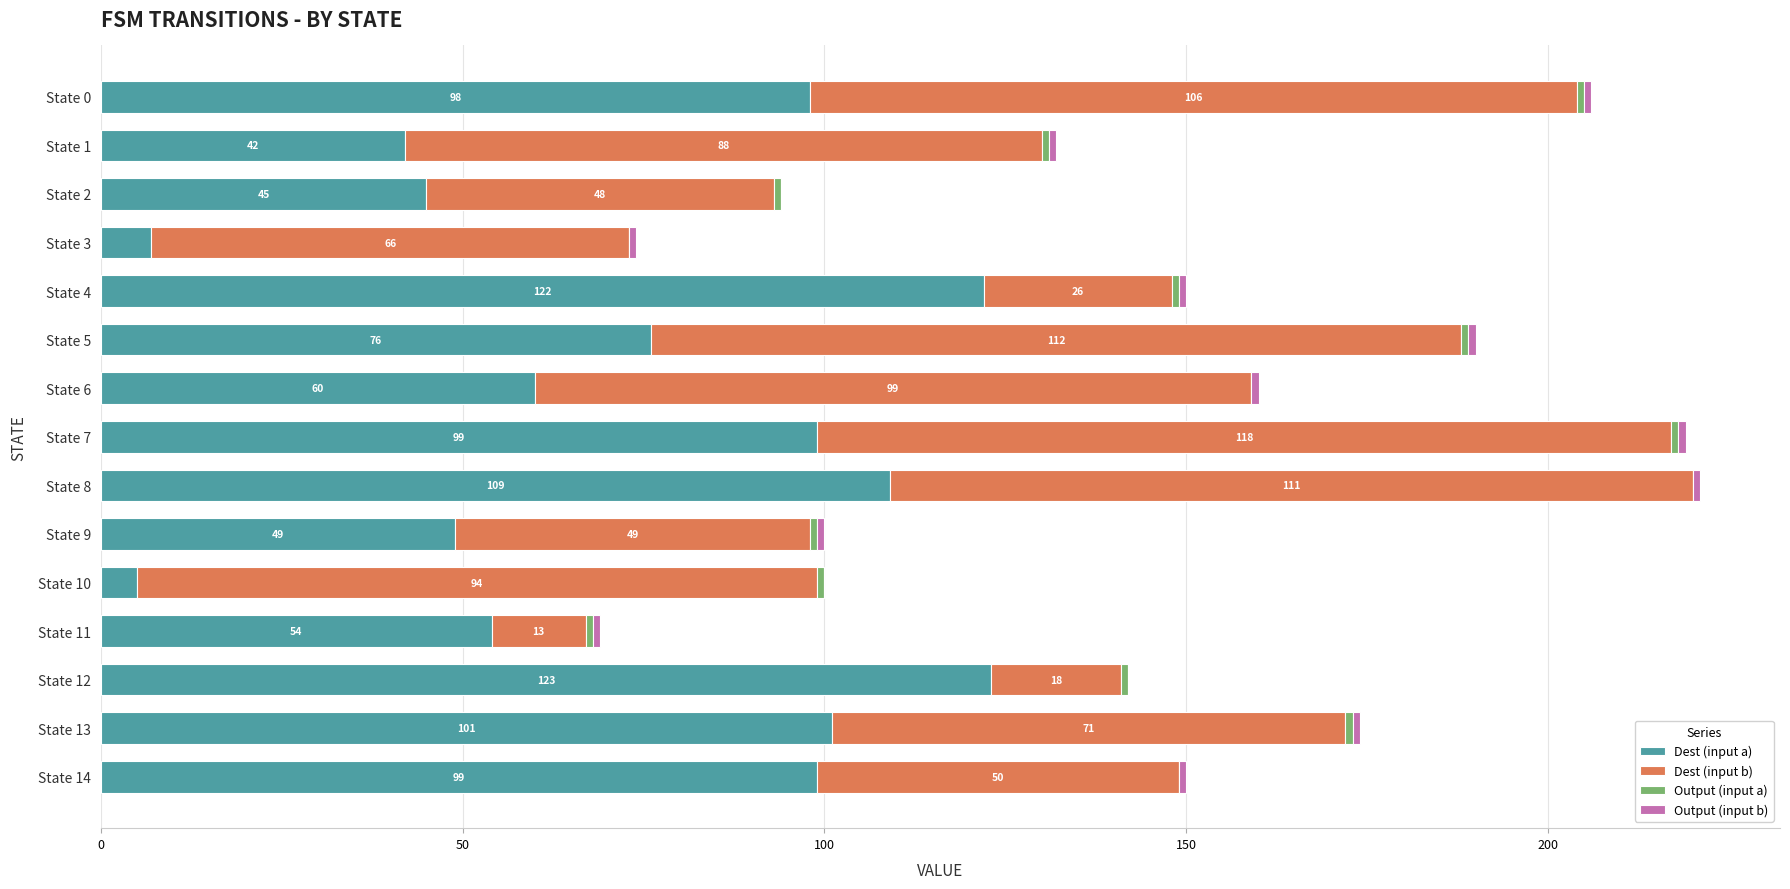

What is the highest value of the Dest (input a) series?

123